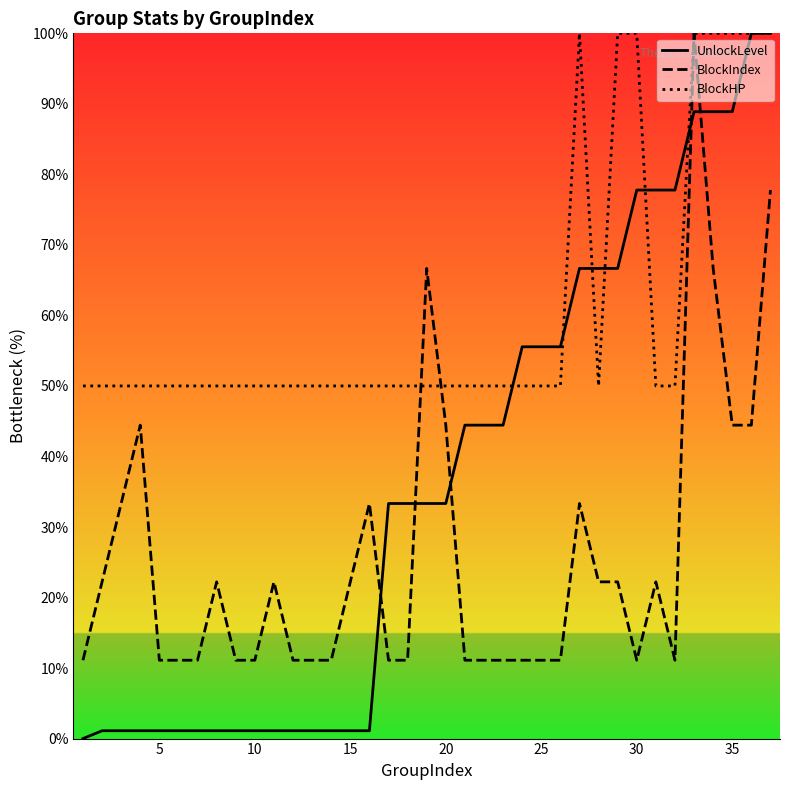

Which series has the largest total across all categories?

BlockHP